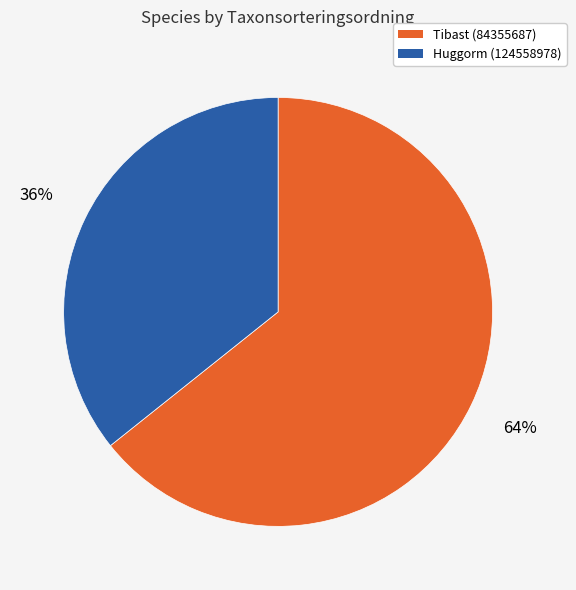

How many segments does this pie chart have?

2